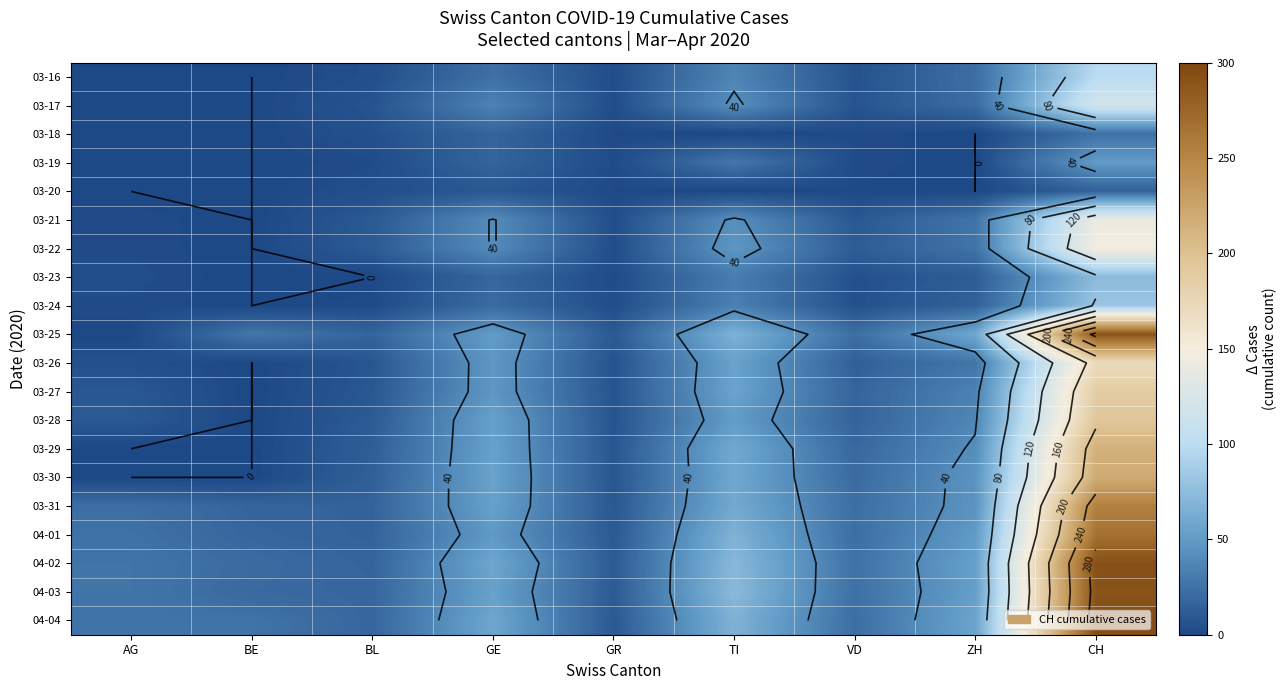

What is the difference between the maximum and second lowest values in the 03-16 series?

99